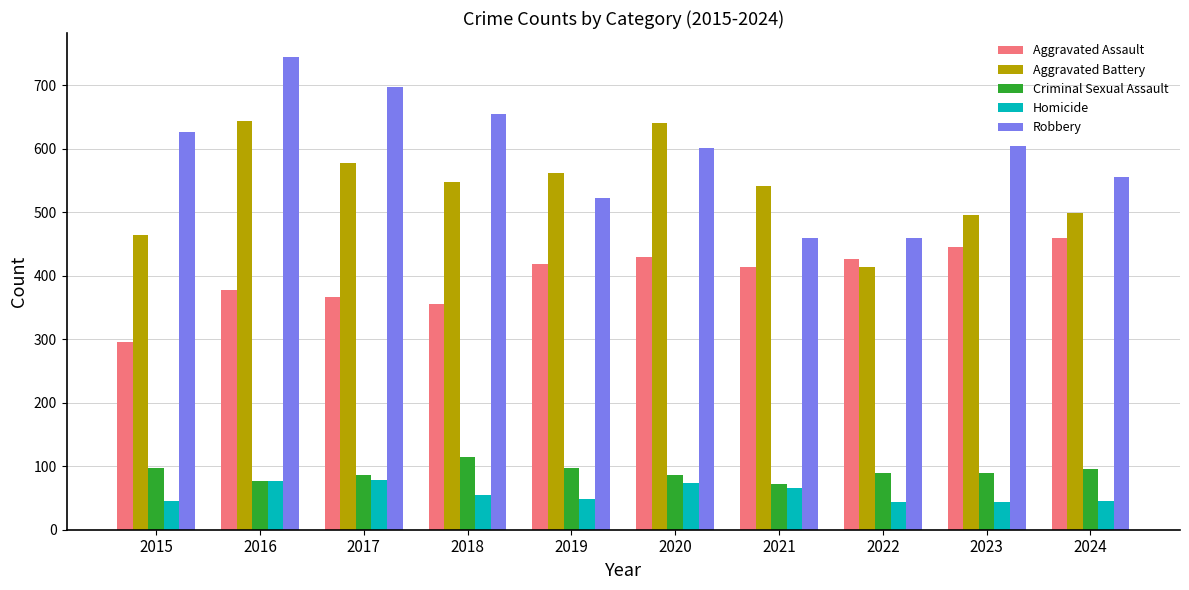

At which category is the sum across all series the highest?

2016